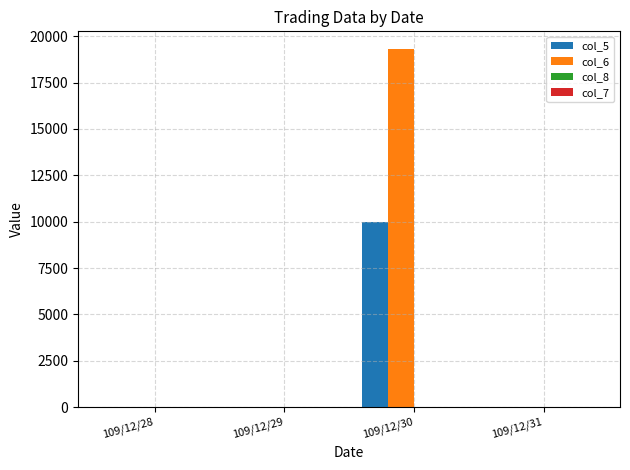

Which series has the largest total across all categories?

col_6